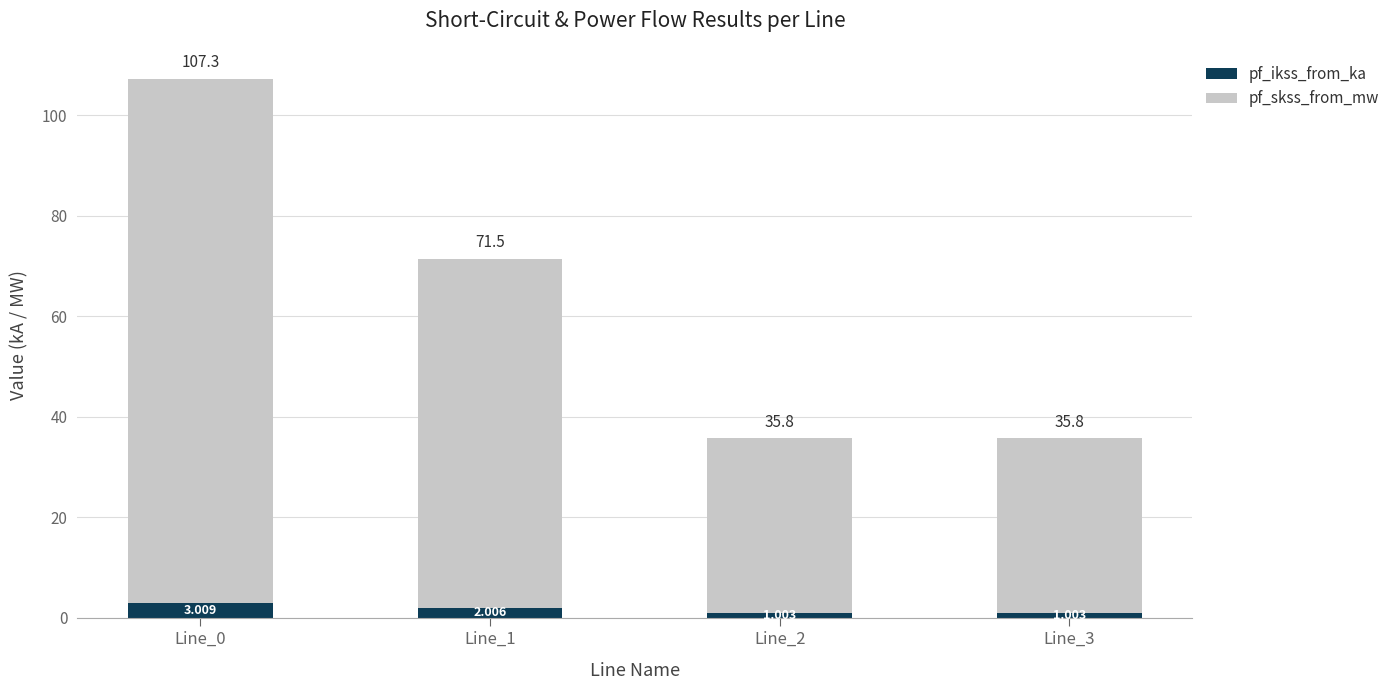

What are all the series names shown in the legend?

pf_ikss_from_ka, pf_skss_from_mw